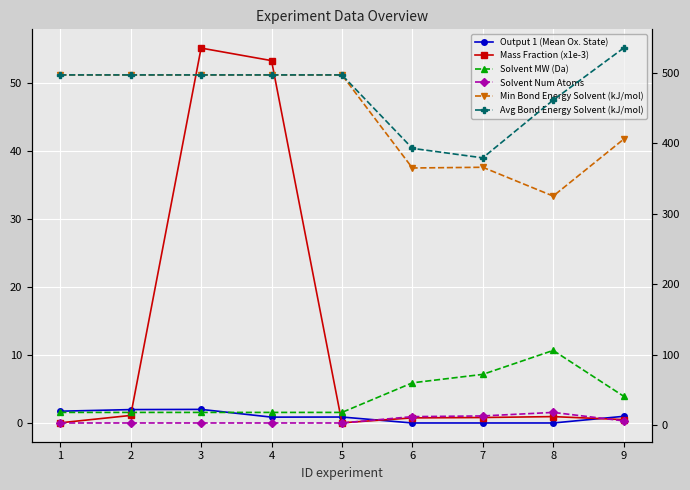

How many times do Mass Fraction (x1e-3) and Solvent Num Atoms cross each other?

2